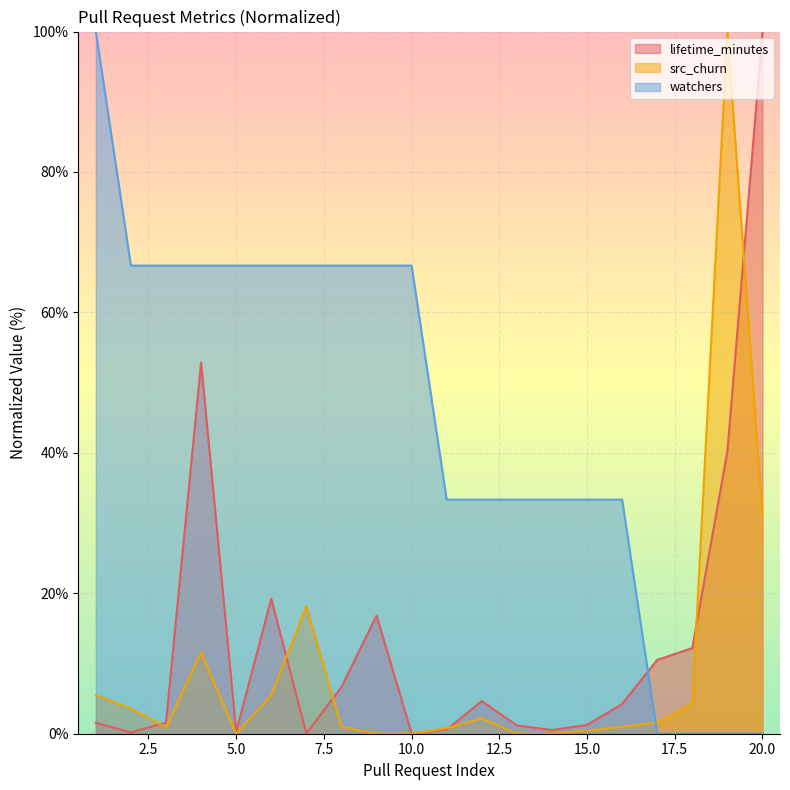

What is the sum of the watchers values at 16 and 6?

100.0